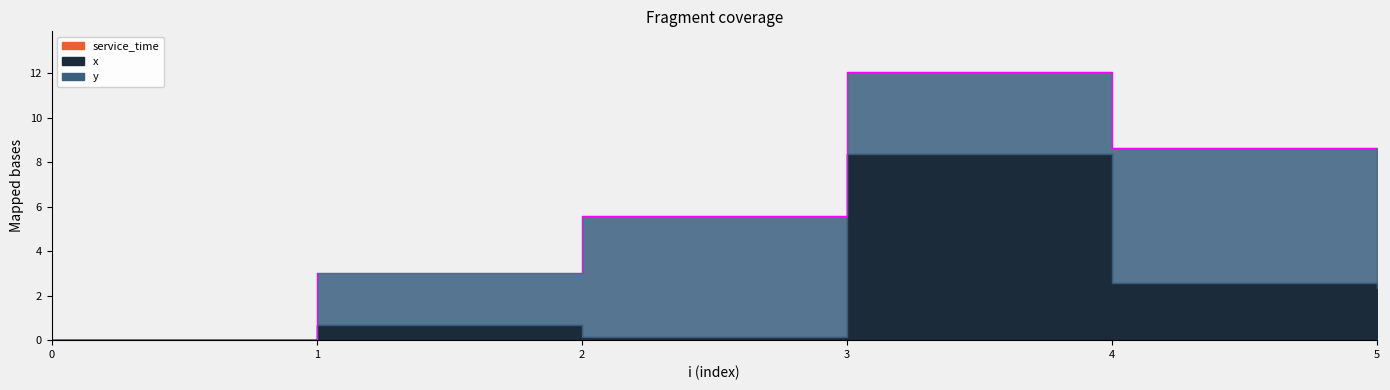

Between 1 and 4, which is larger?

4